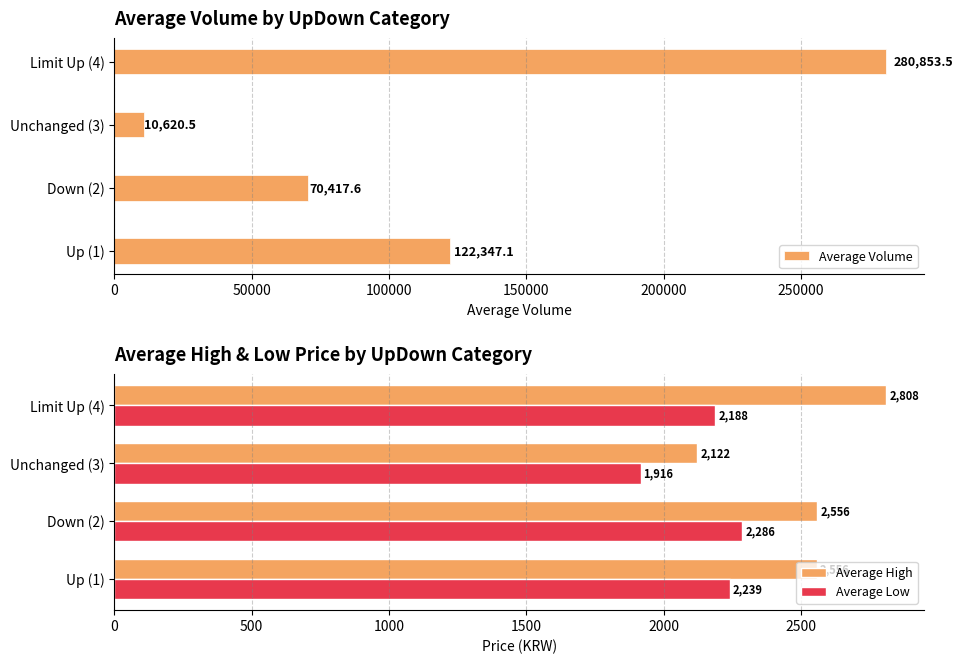

What is the greatest value displayed?

280853.5